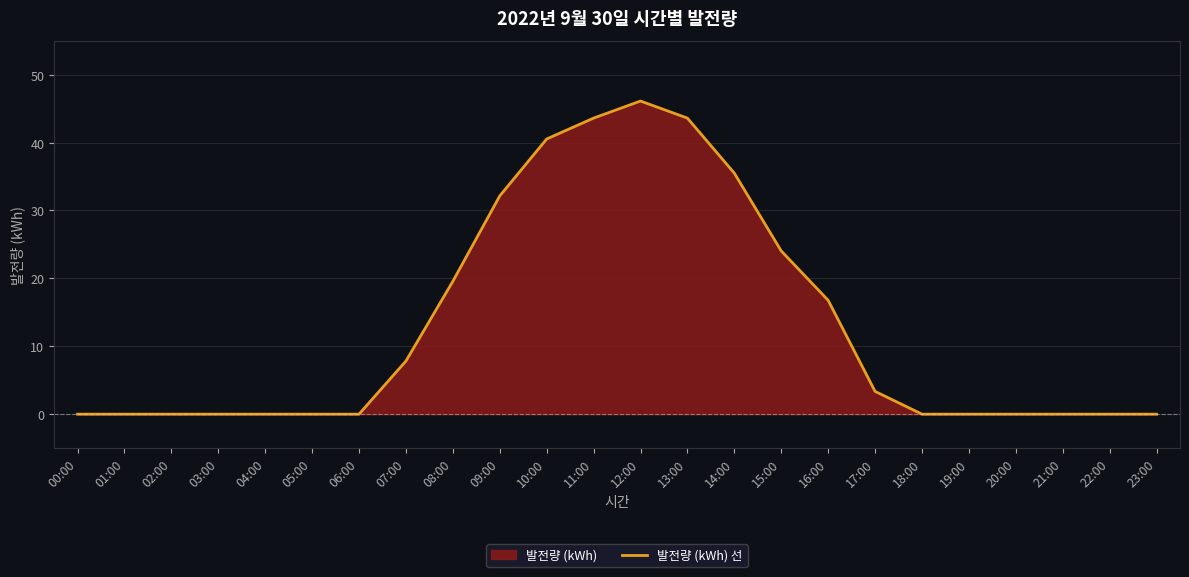

What value does the data have at 09:00?

32.1